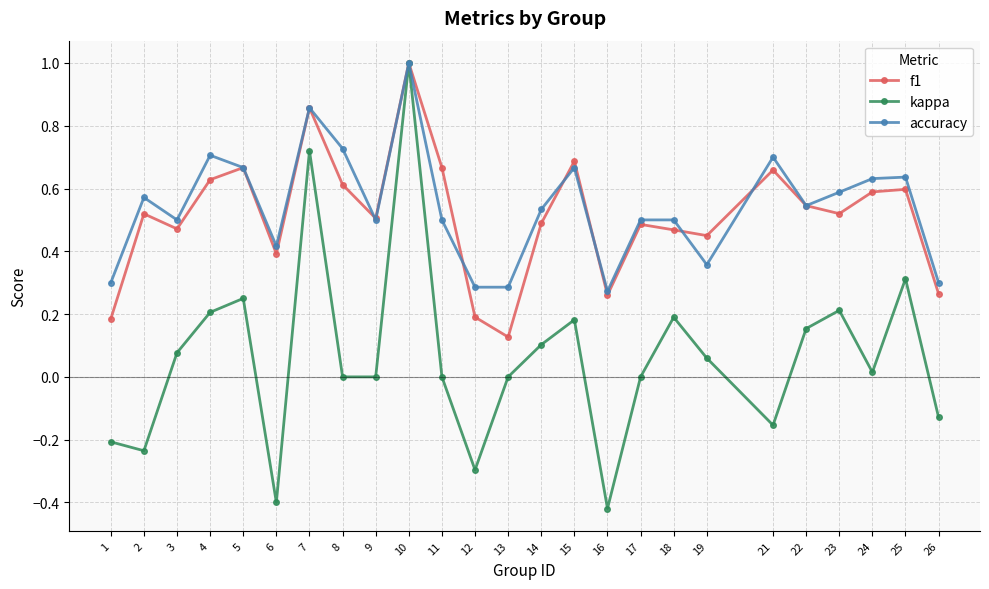

At which category does accuracy reach its first local peak?

2